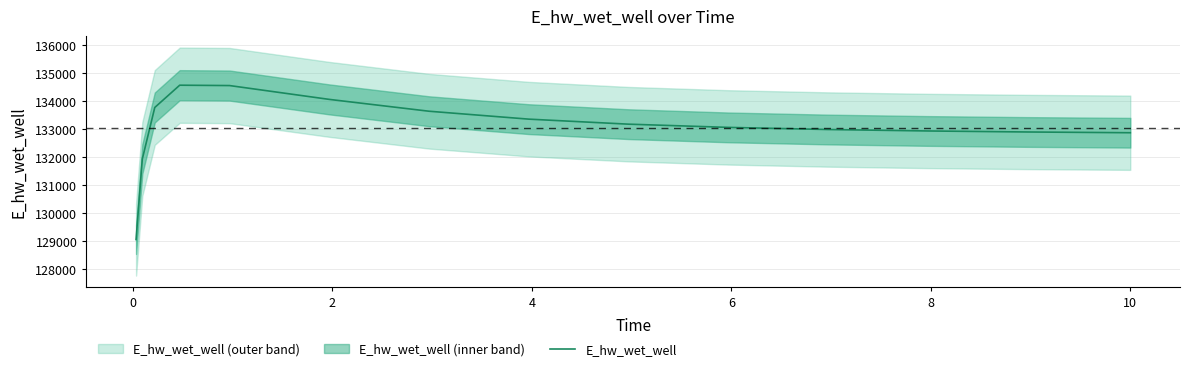

Reading left to right, transcribe all the data shown in this chart.

129049.4	131930.6	133775.0	134572.0	134559.0	134064.2	133640.5	133357.4	133177.6	133062.4	132986.3	132934.3	132897.9	132872.1	132871.4